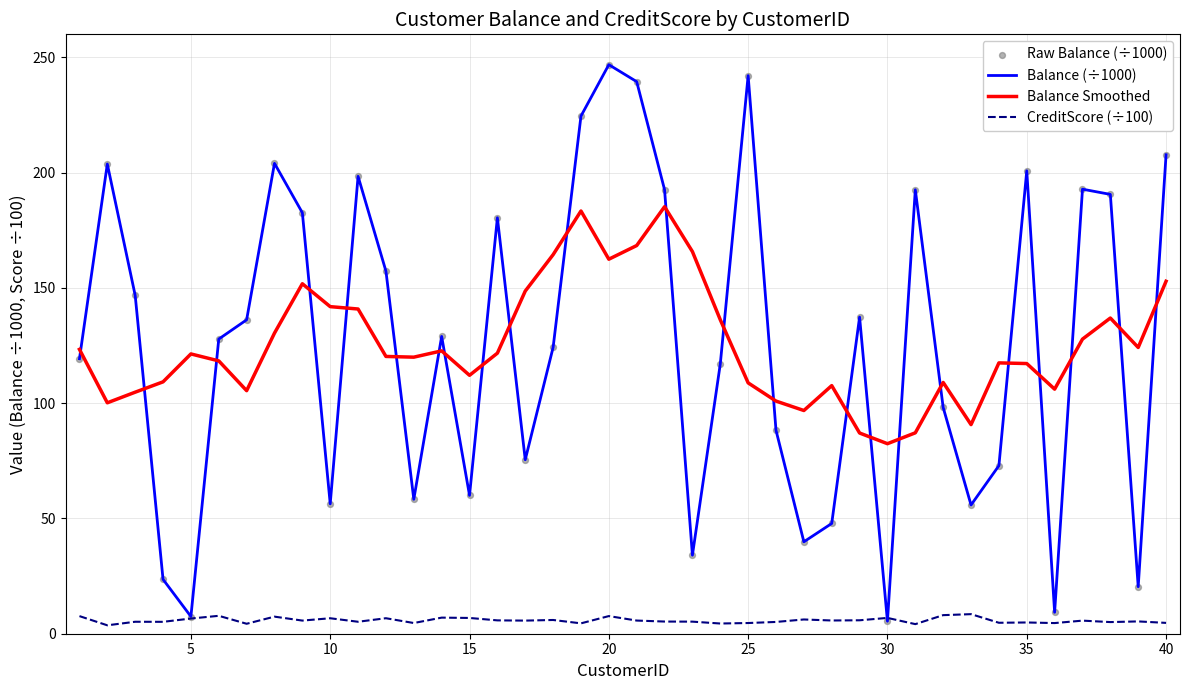

True or false: Balance Smoothed and CreditScore (÷100) cross at least once.

False